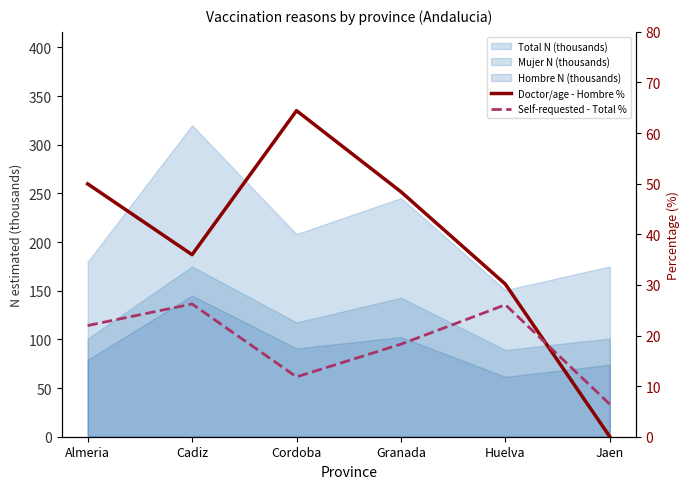

What is the value of the Self-requested - Total % point at the 6th from the left?

6.4